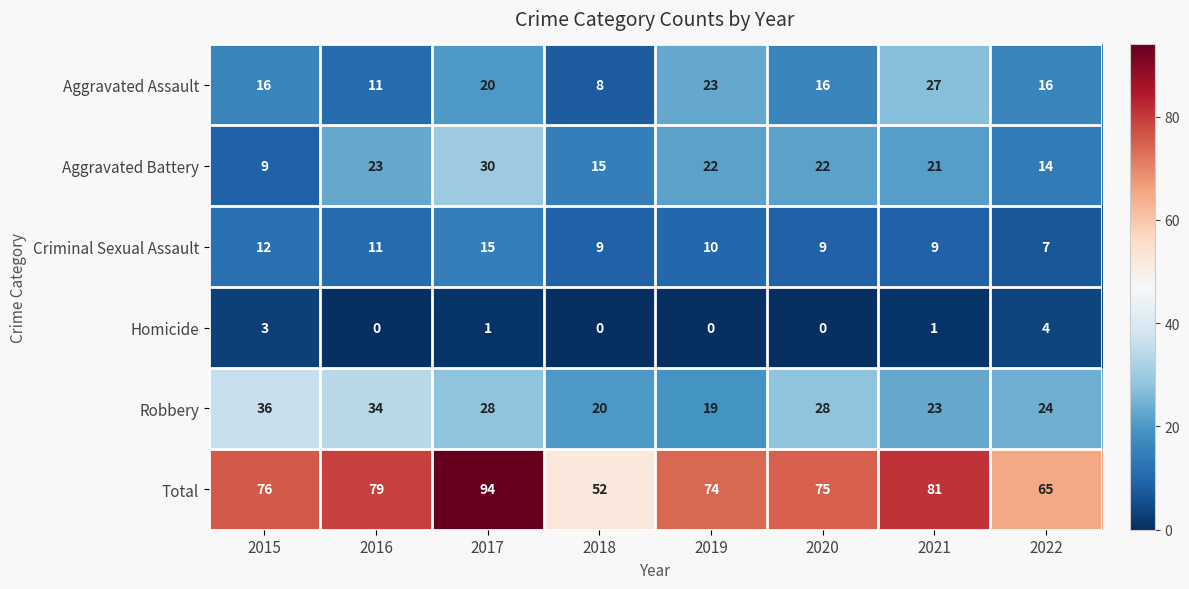

Rank the series at 2018 from highest to lowest value.

Total, Robbery, Aggravated Battery, Criminal Sexual Assault, Aggravated Assault, Homicide